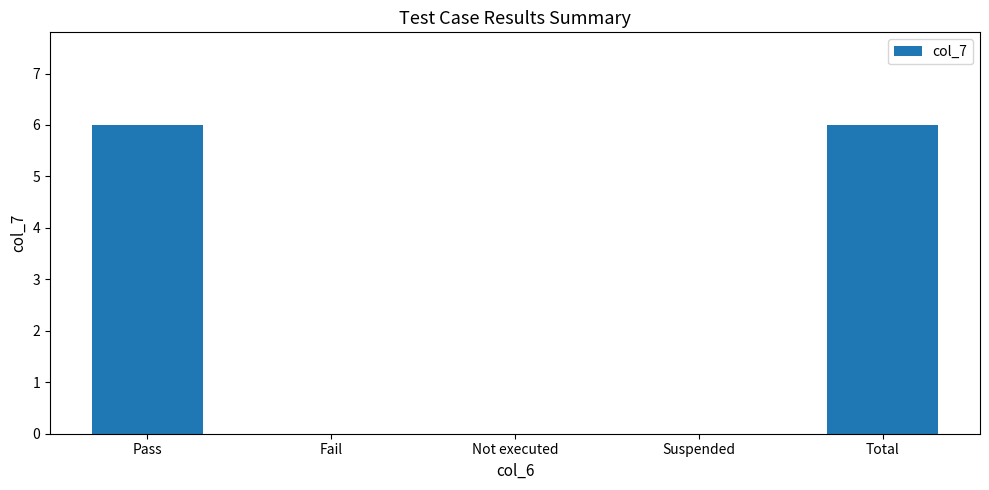

The chart shows a value of 6 at Pass. True or false?

True